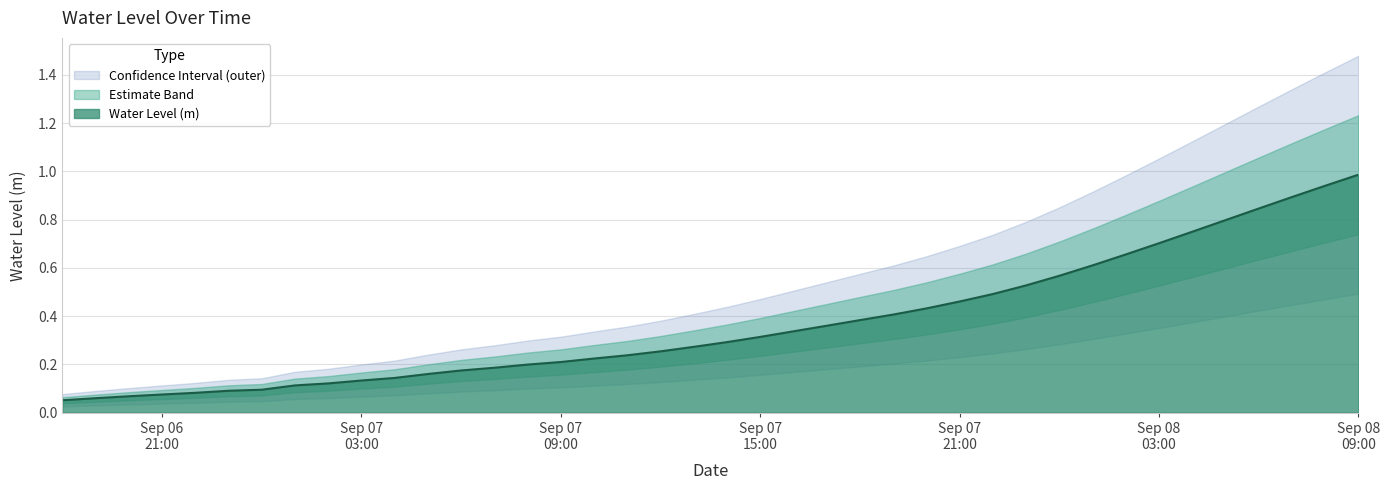

Reading left to right, extract all data points from this chart.

0.1	0.1	0.1	0.1	0.1	0.1	0.1	0.1	0.1	0.1	0.1	0.2	0.2	0.2	0.2	0.2	0.2	0.2	0.3	0.3	0.3	0.3	0.3	0.4	0.4	0.4	0.4	0.5	0.5	0.5	0.6	0.6	0.7	0.7	0.7	0.8	0.8	0.9	0.9	1.0